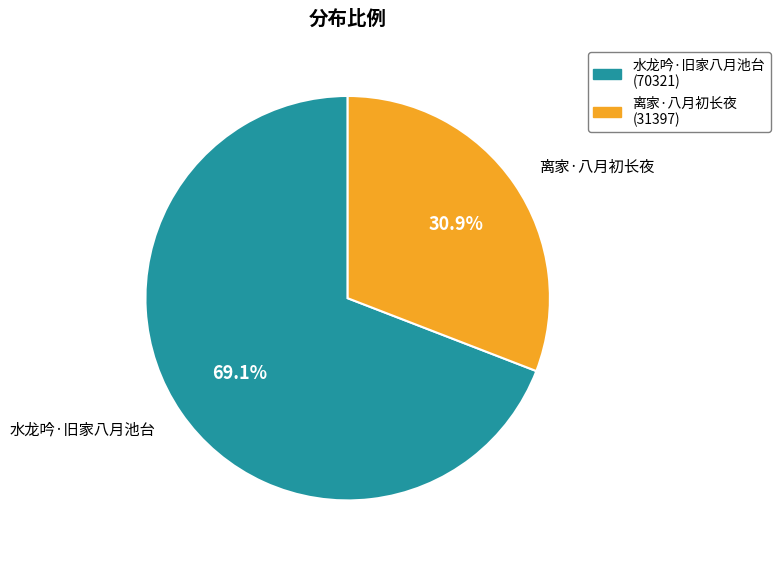

How many segments does this pie chart have?

2